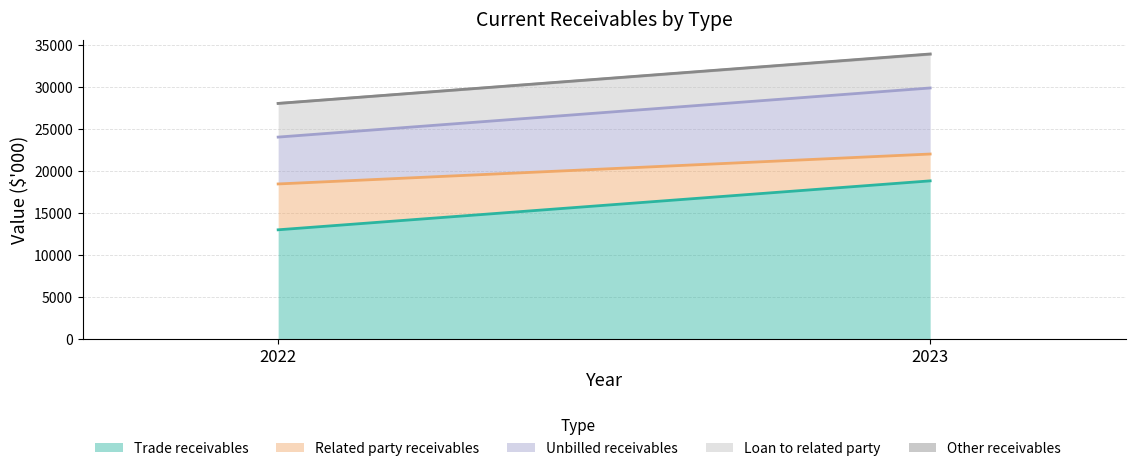

Count the Trade receivables values in the range 13010 to 18834.

2